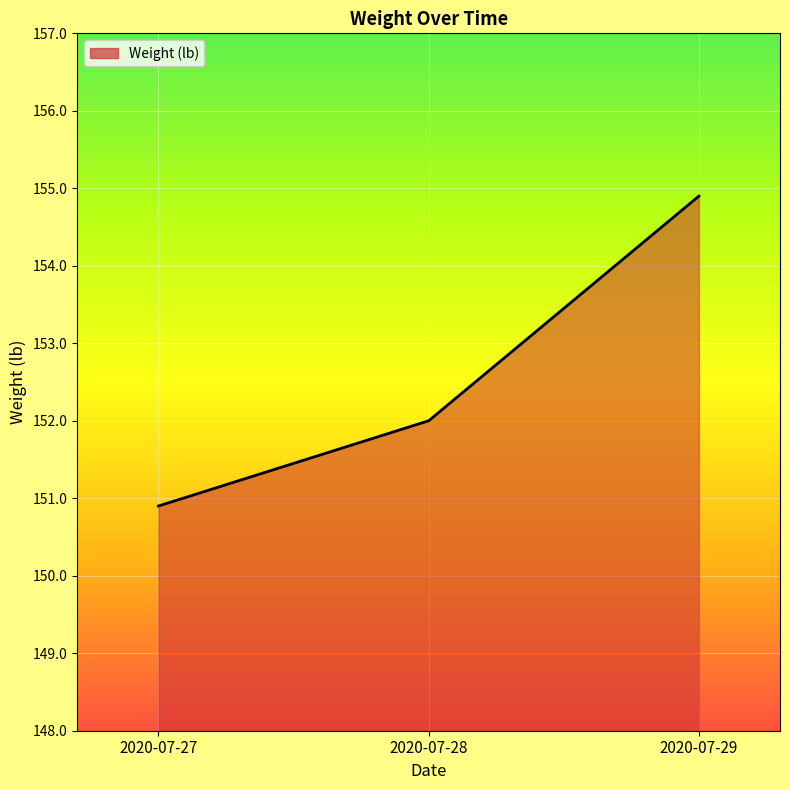

Rank the categories by value from highest to lowest.

2020-07-29, 2020-07-28, 2020-07-27